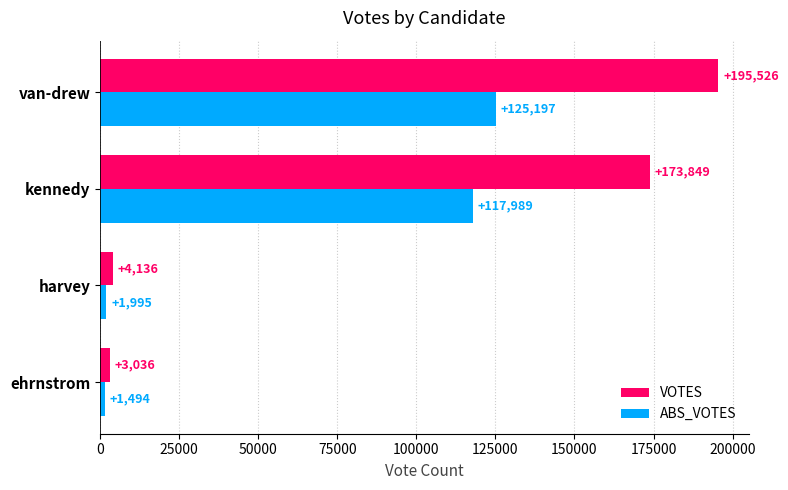

What are all the series names shown in the legend?

VOTES, ABS_VOTES